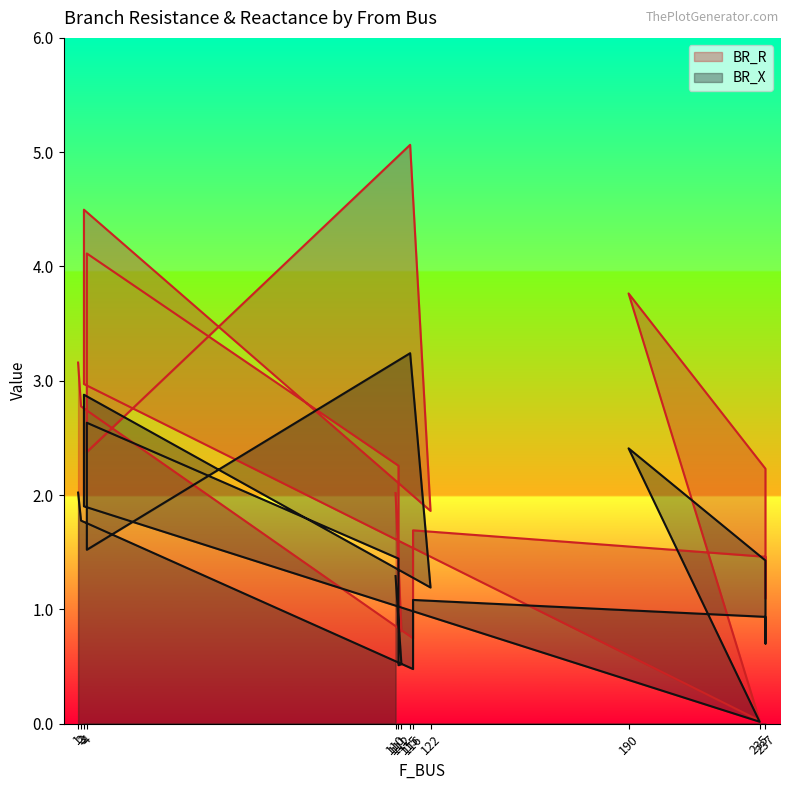

Reading left to right, transcribe all the data shown in this chart.

BR_R: 3.2	2.8	0.7	1.7	1.5	1.1	2.2	3.8	0.0	3.0	4.5	1.9	5.1	2.4	4.1	2.3	0.8	0.8	2.0
BR_X: 2.0	1.8	0.5	1.1	0.9	0.7	1.4	2.4	0.0	1.9	2.9	1.2	3.2	1.5	2.6	1.4	0.5	0.5	1.3